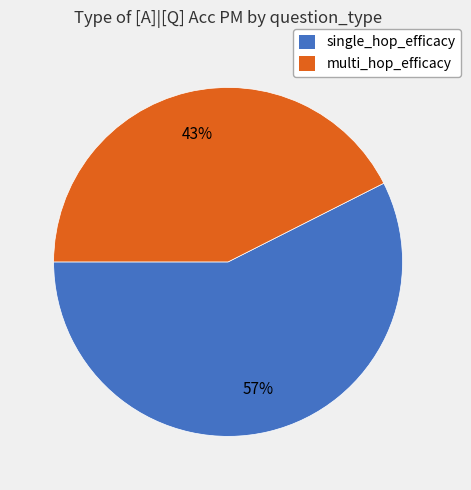

Which slice is the smallest?

multi_hop_efficacy